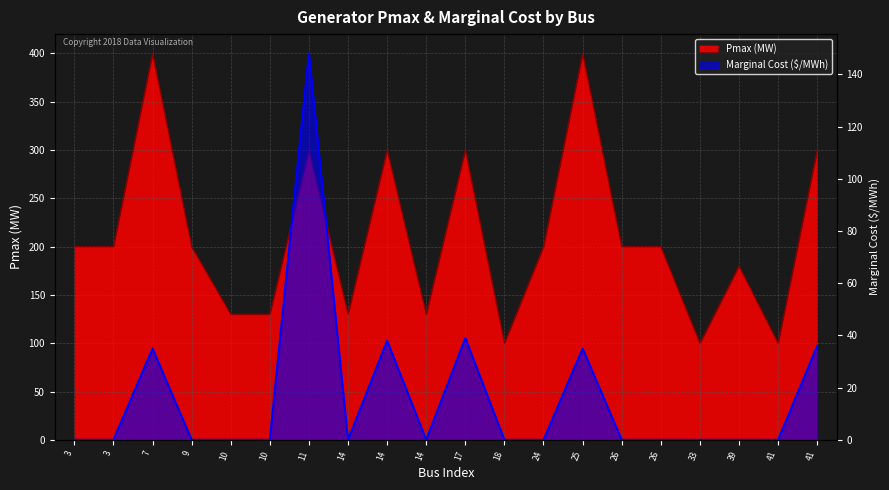

Count the number of values greater than 0.

6